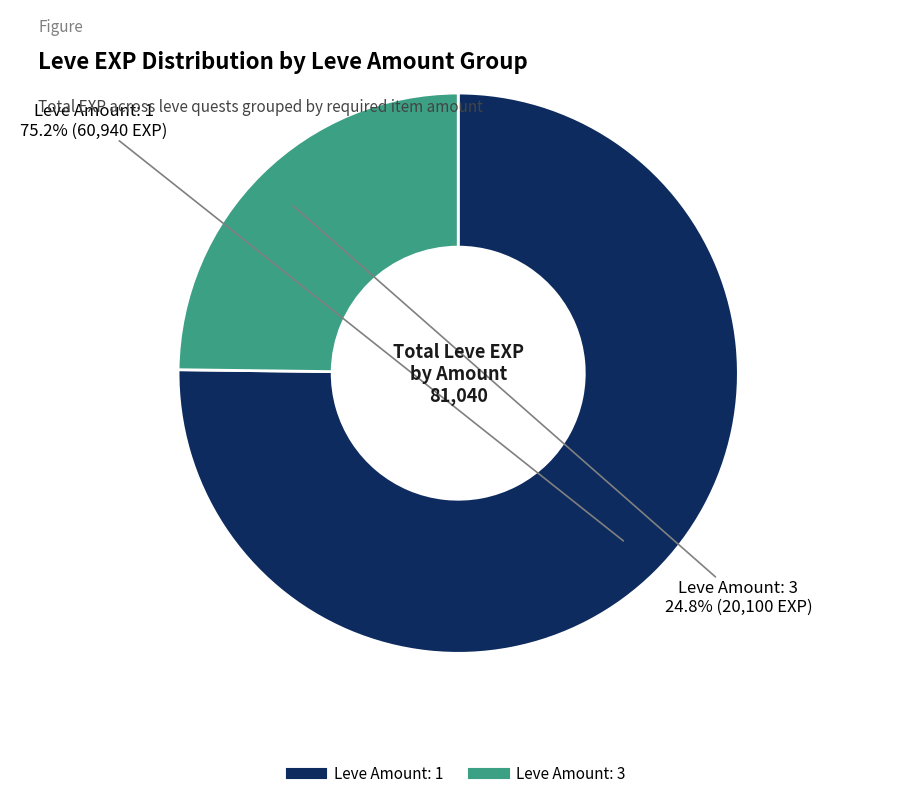

Is there any slice that represents more than half of the pie?

Yes